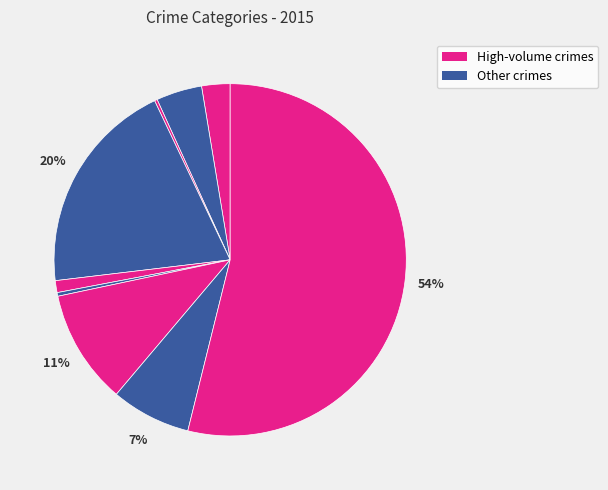

To the nearest percent, what is the difference between the largest and smallest slice percentages?

54%